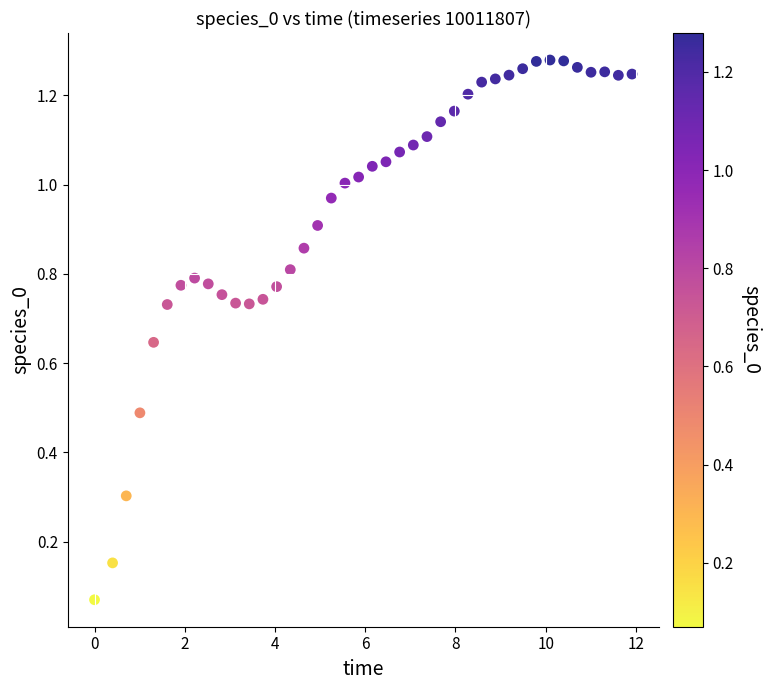

What is the range of X values (max minus min)?

11.9